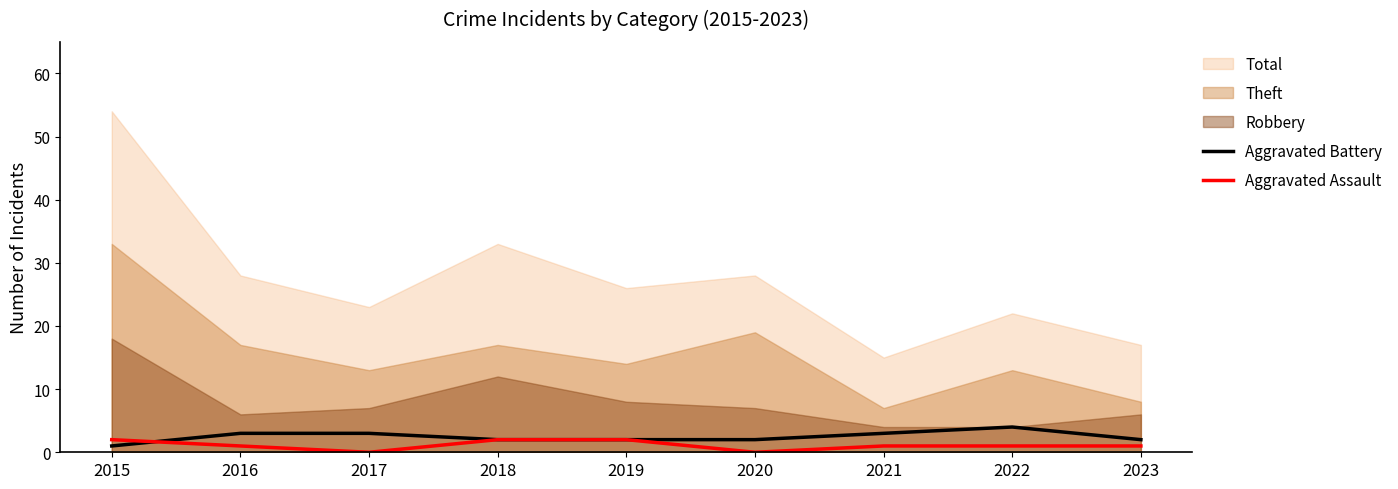

What is the difference between the maximum and minimum values in the Aggravated Assault series?

2